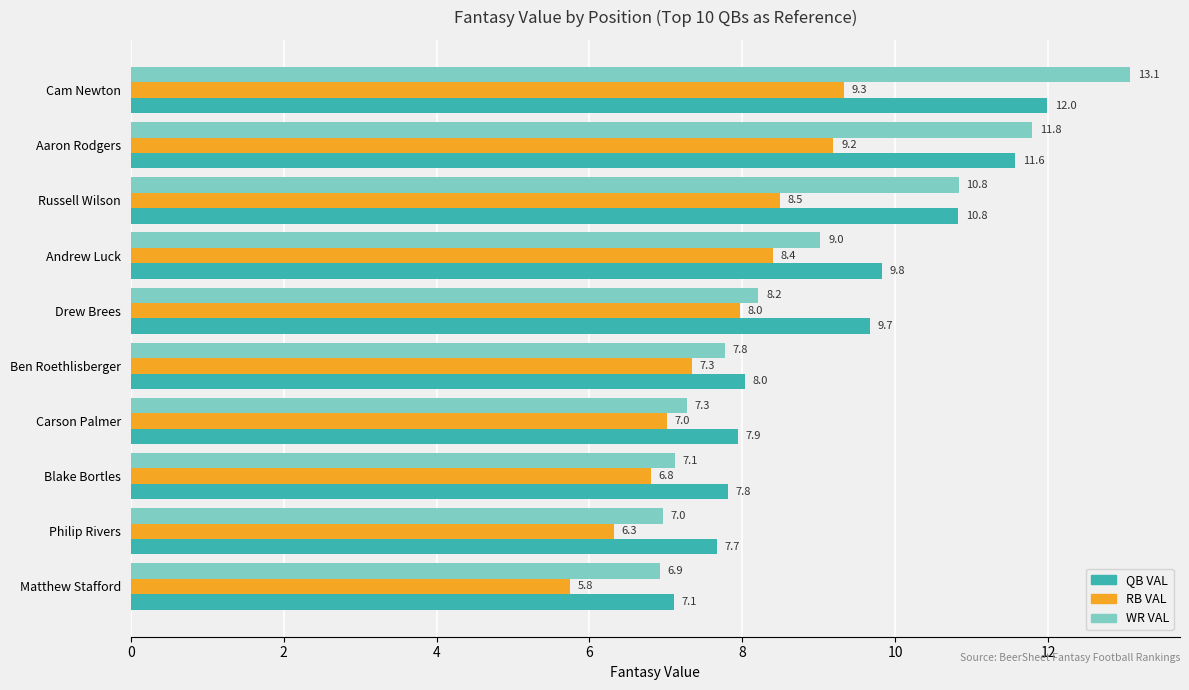

List the series in order of their peak value, lowest first.

RB VAL, QB VAL, WR VAL